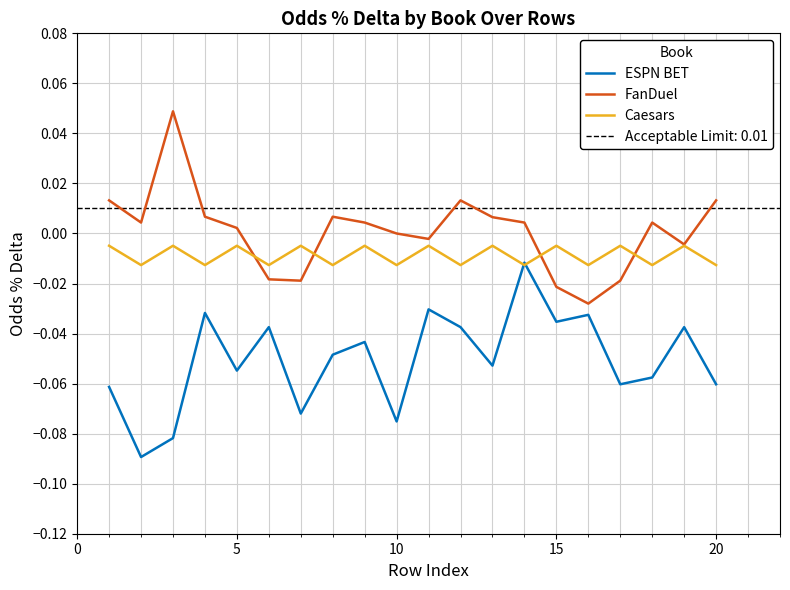

True or false: Caesars has more than 2 points higher than both neighbors.

True